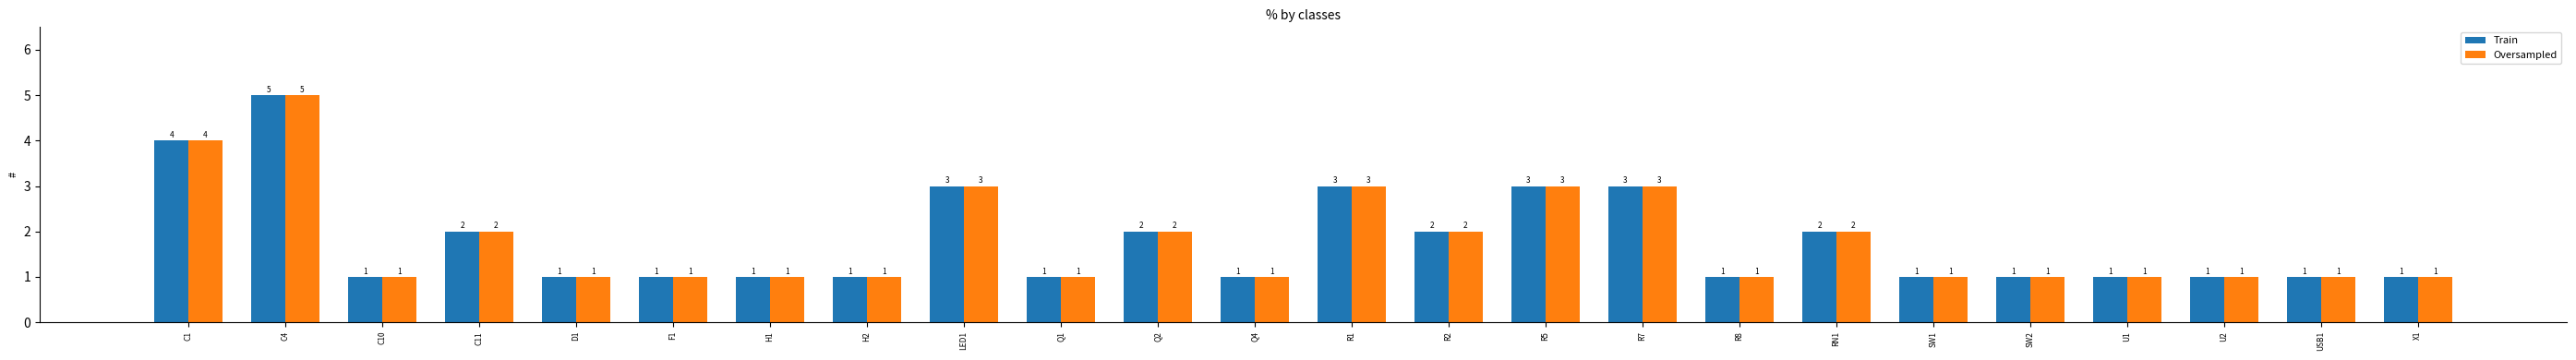

What is the average value of the Oversampled series?

2